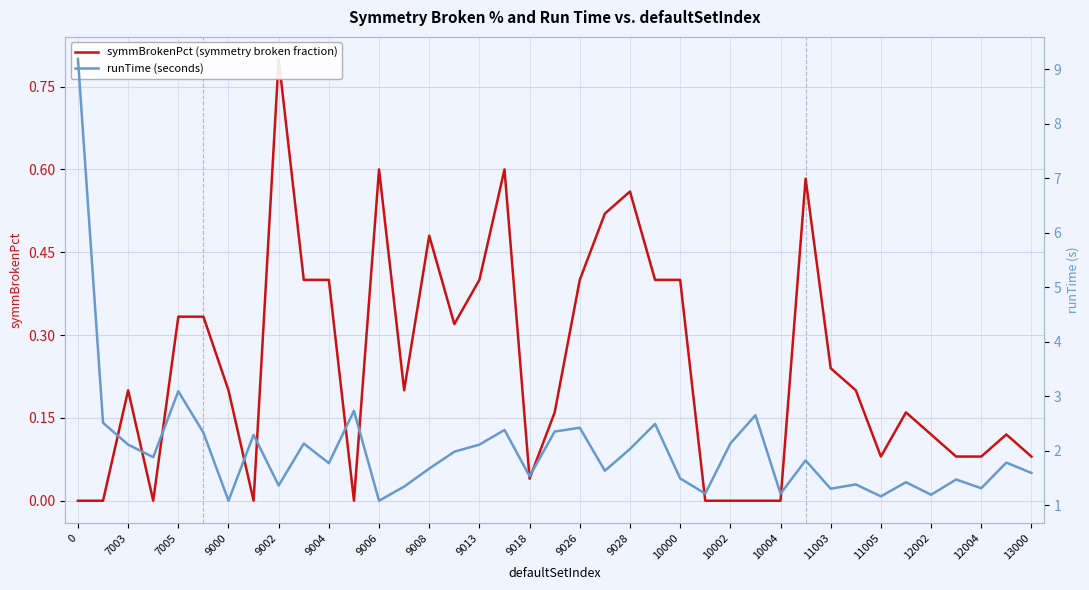

What is the sum of all runTime (seconds) values?

78.6